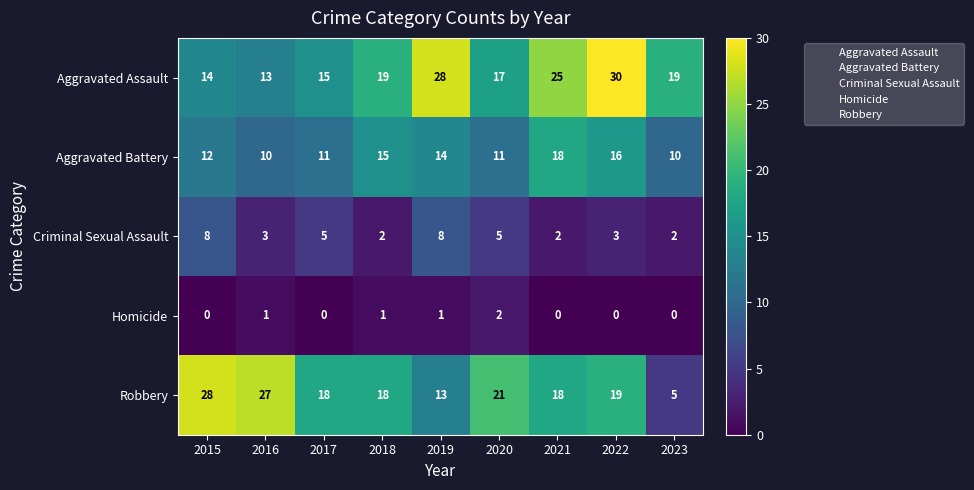

The value of Robbery at 2017 is 27. True or false?

False